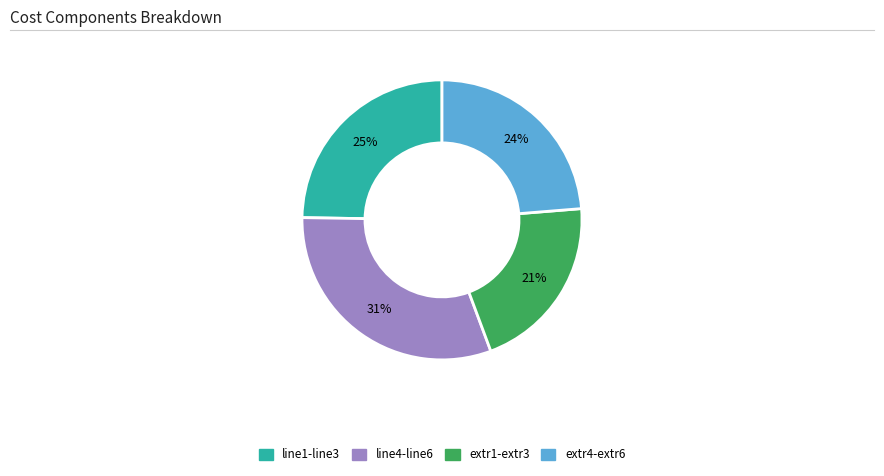

Which slice is the largest?

line4-line6